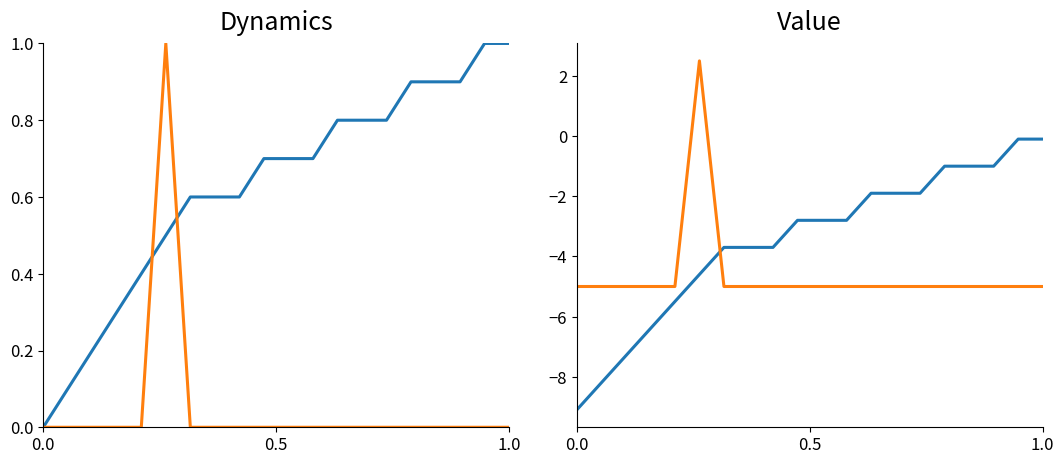

What is the difference between the maximum and minimum values in the condition_id series?

9.0